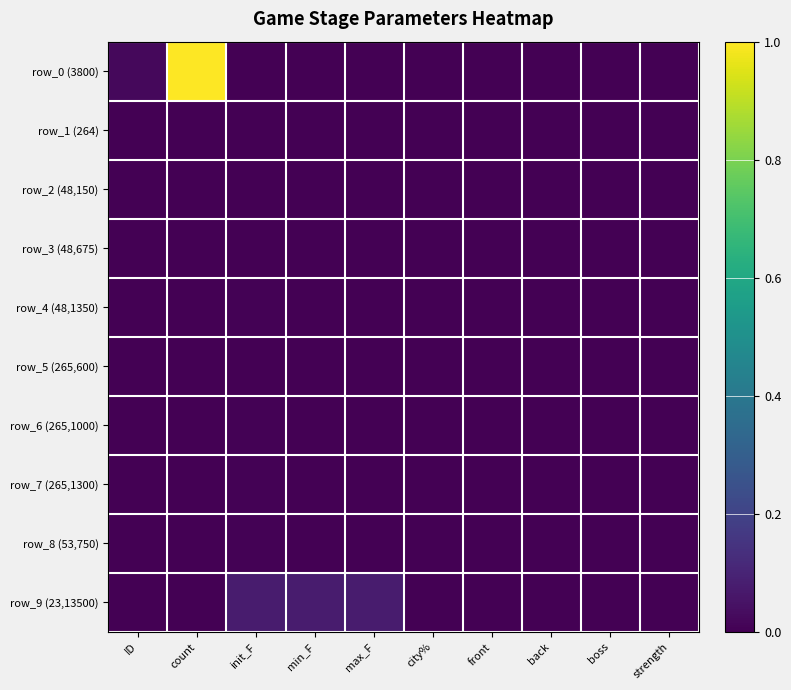

At which category does the chart reach its peak across all series?

count